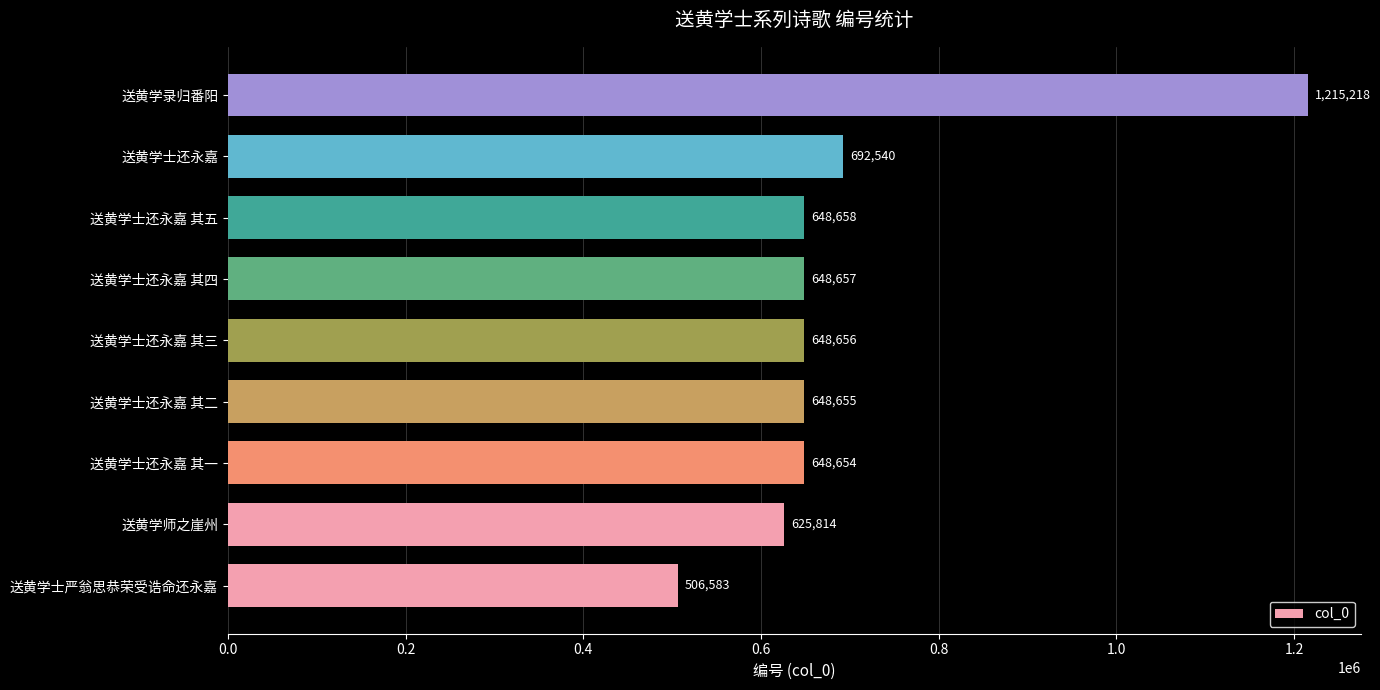

Rank the categories by value from highest to lowest.

送黄学录归番阳, 送黄学士还永嘉, 送黄学士还永嘉 其五, 送黄学士还永嘉 其四, 送黄学士还永嘉 其三, 送黄学士还永嘉 其二, 送黄学士还永嘉 其一, 送黄学师之崖州, 送黄学士严翁思恭荣受诰命还永嘉